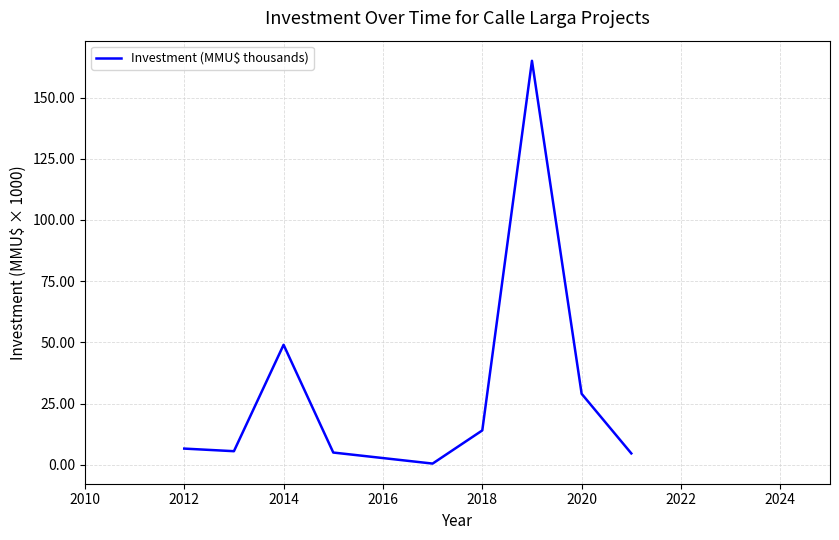

Does the chart display data point markers on the line(s)?

No